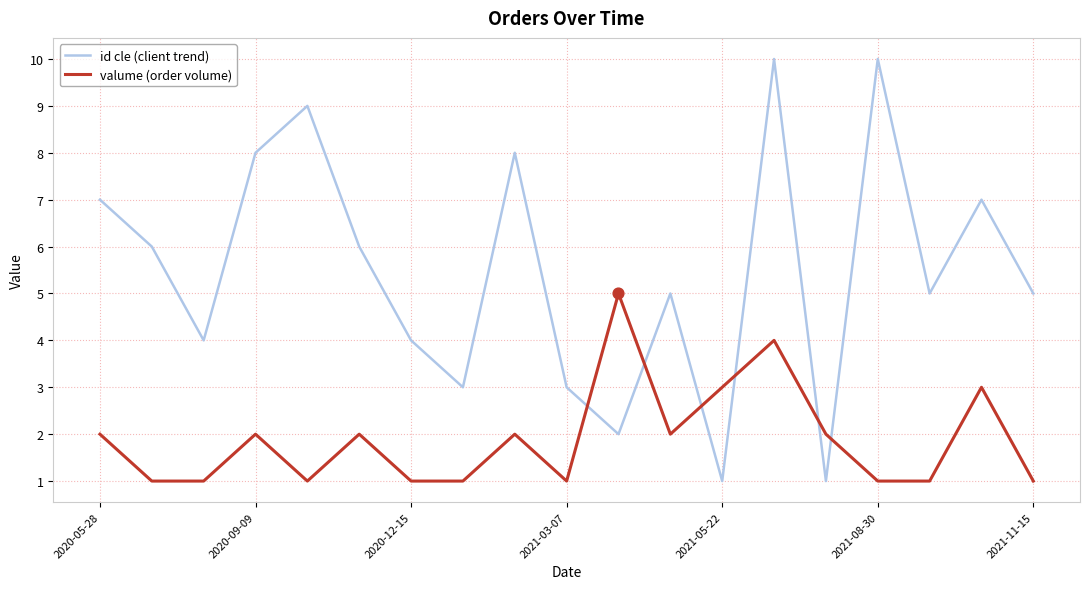

What are all the series names shown in the legend?

id cle (client trend), valume (order volume)